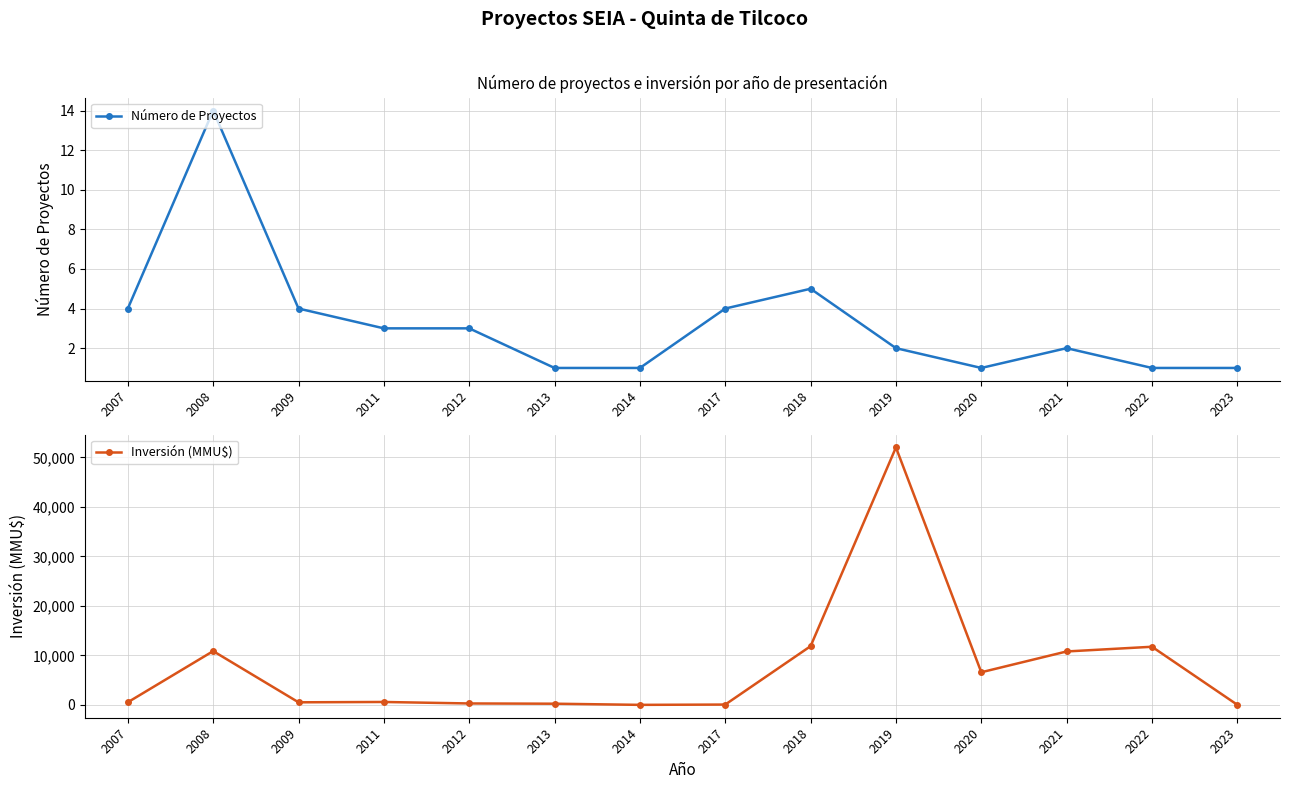

Does the chart display data point markers on the line(s)?

Yes